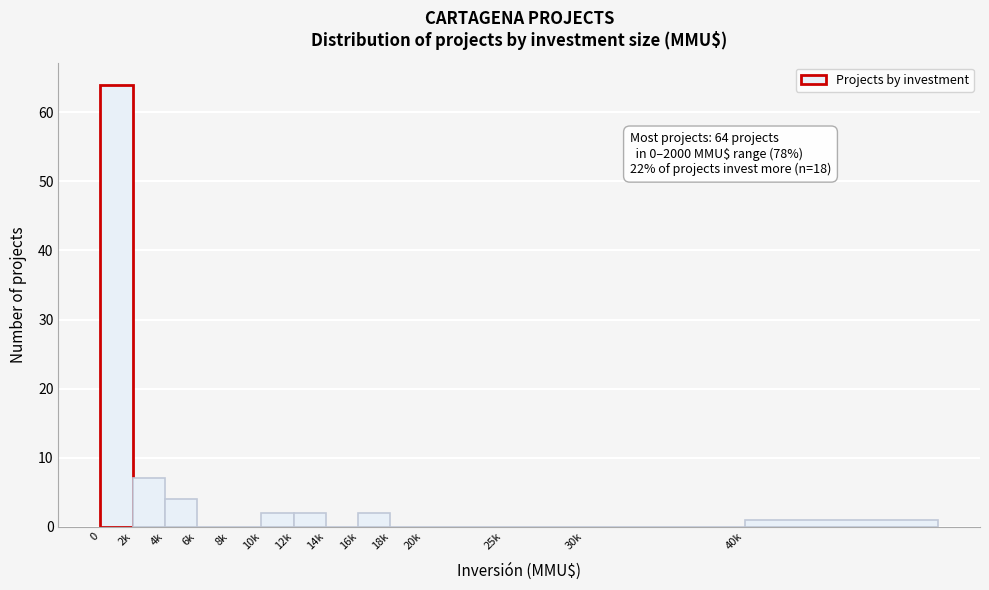

Reading left to right, list all the values displayed in this chart.

0=64	2k=7	4k=4	6k=0	8k=0	10k=2	12k=2	14k=0	16k=2	18k=0	20k=0	25k=0	30k=0	40k=1